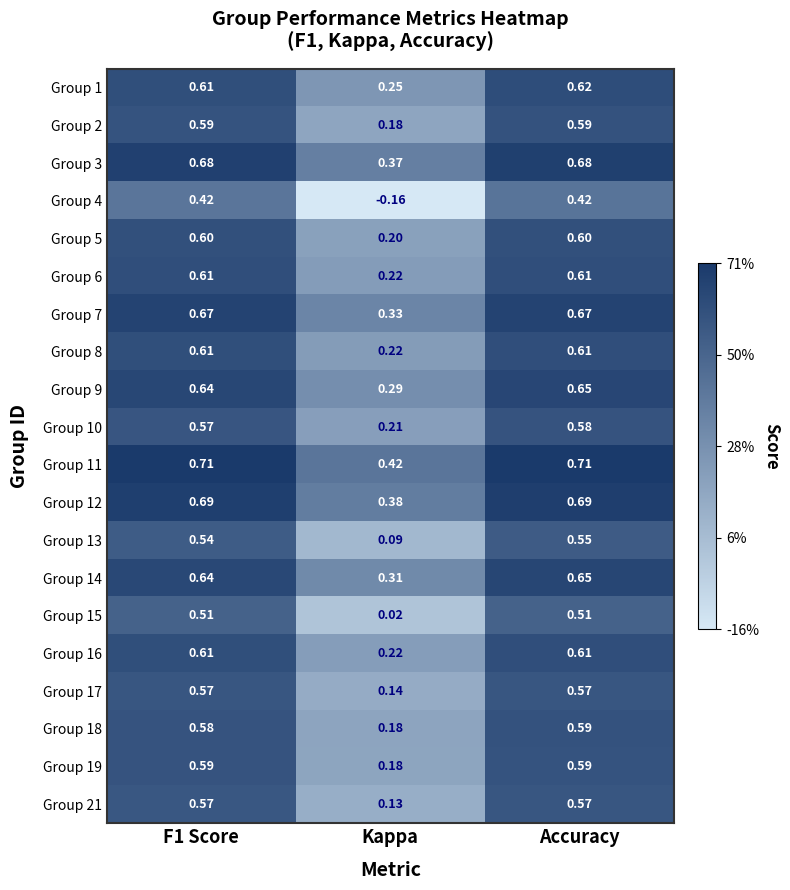

Is the value of Group 3 at F1 Score greater than the value of Group 9 at F1 Score?

Yes